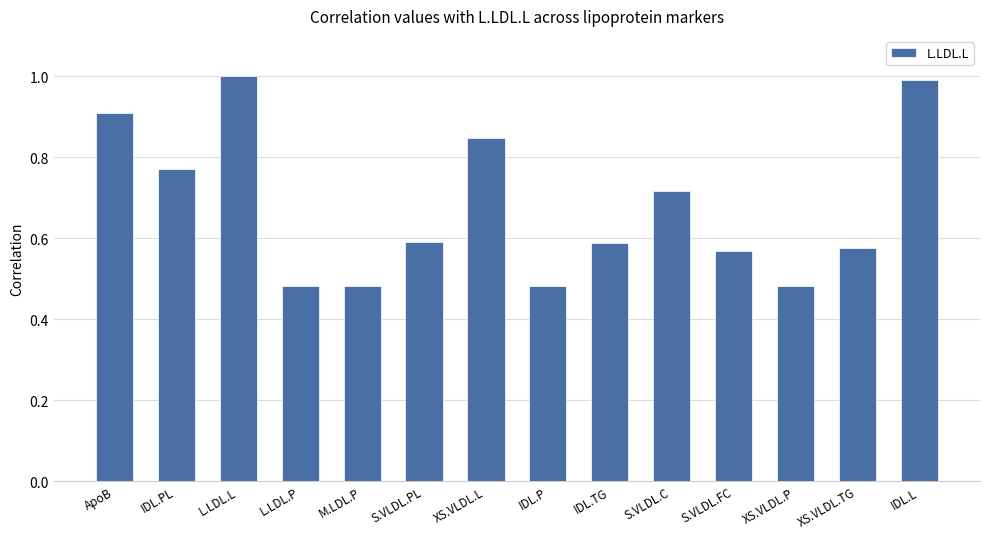

Which category has the highest value across all series?

L.LDL.L